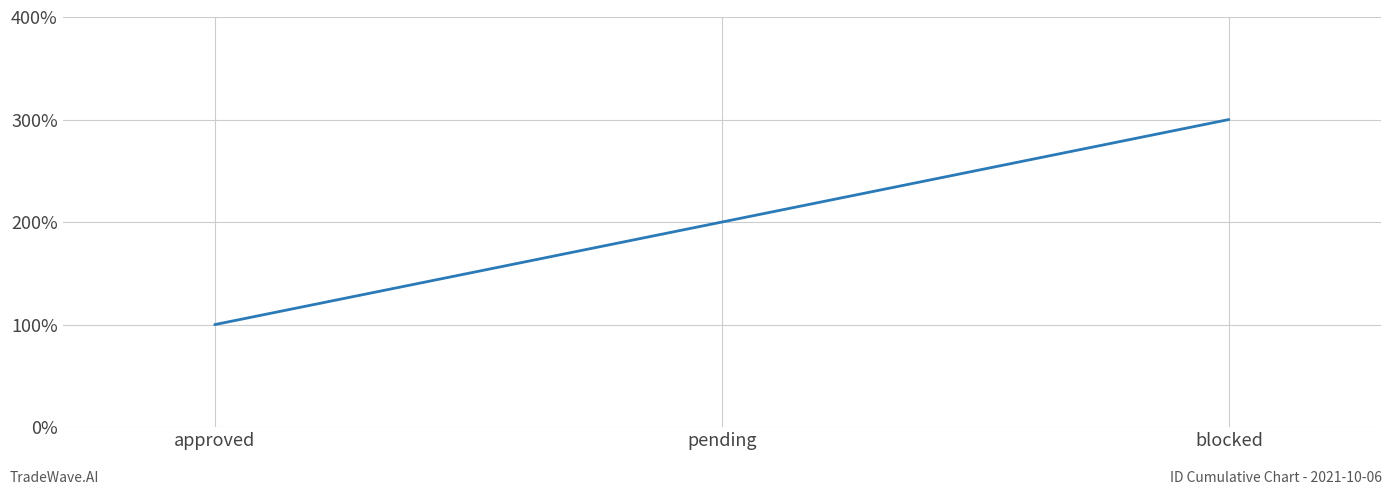

What is the average value?

2